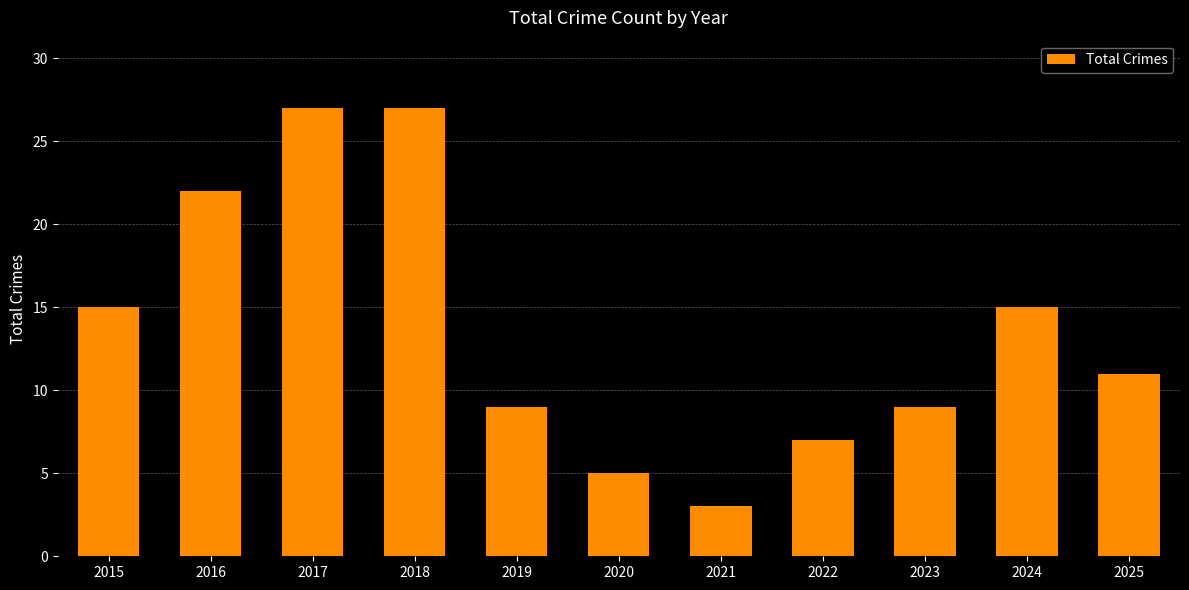

Between 2021 and 2025, which is larger?

2025